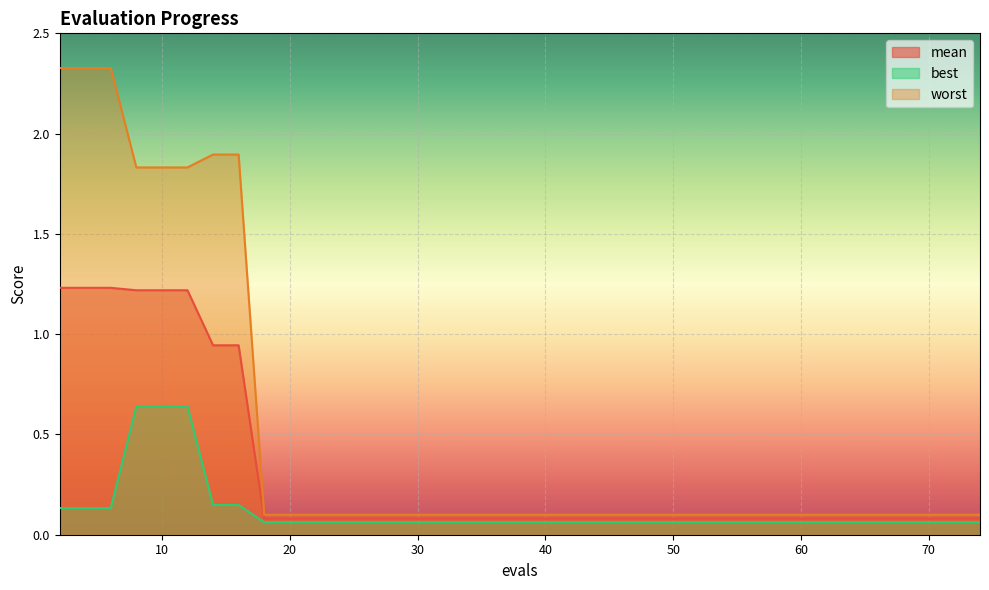

Which label corresponds to the smallest value in the chart?

18